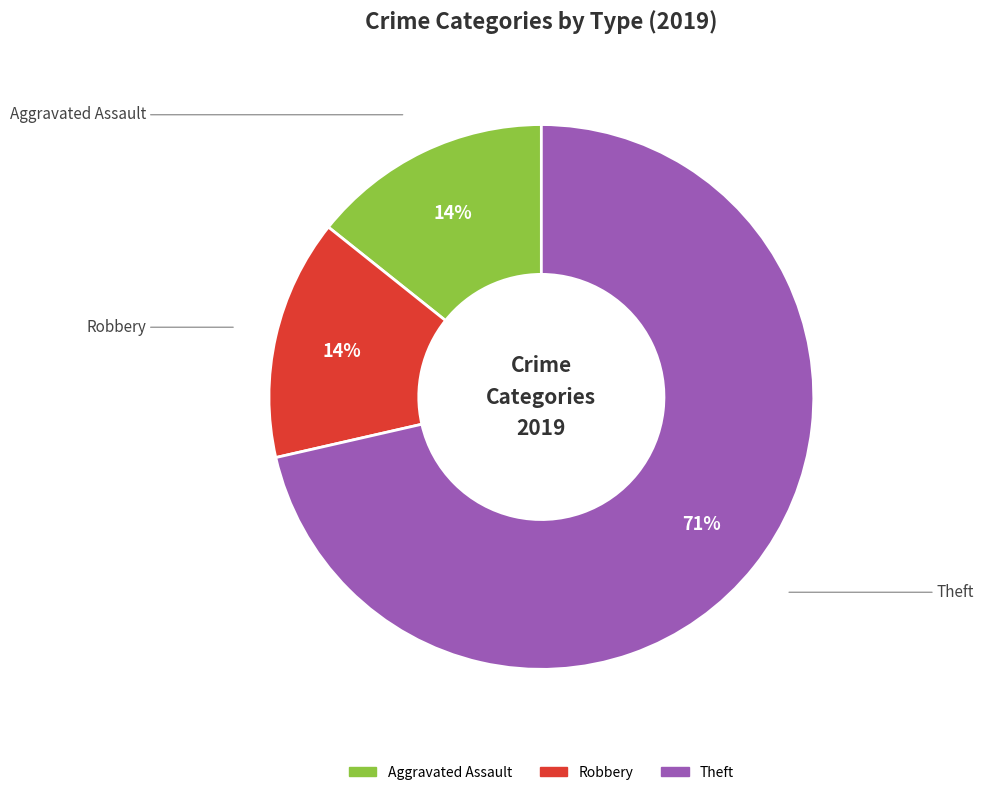

Is there a majority slice in this chart?

Yes